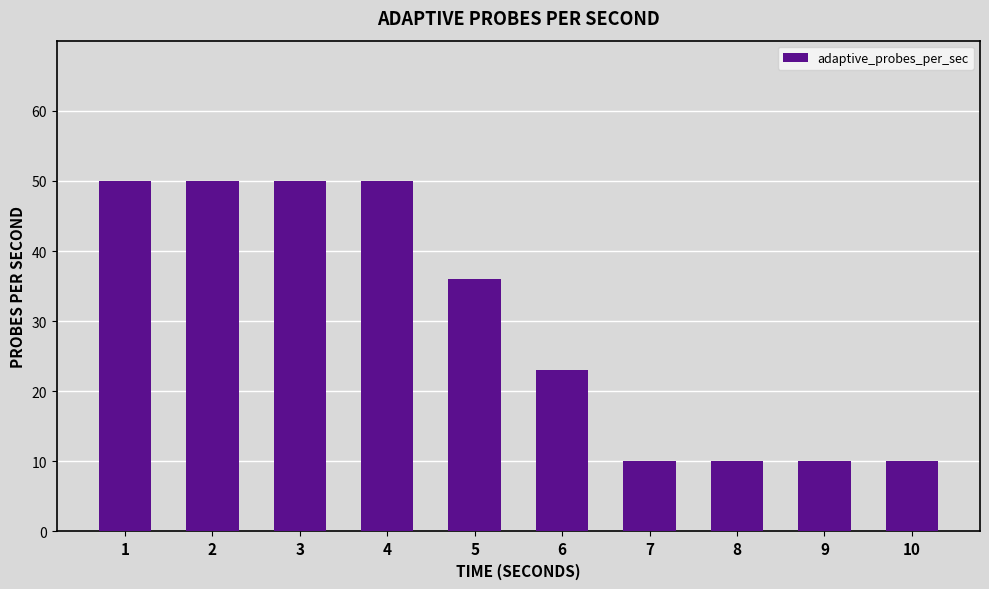

Is it true that the value at 1 is 89?

False